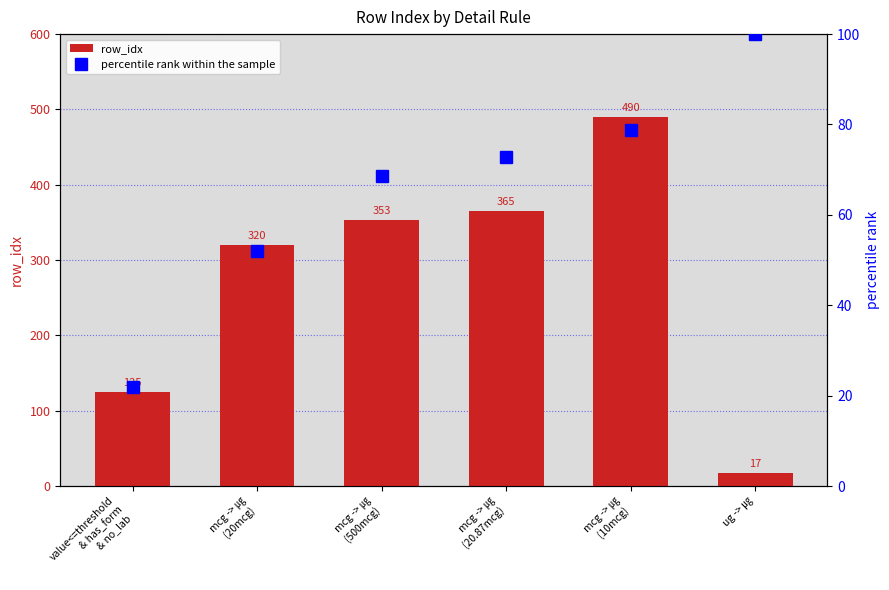

What is the total value across all series at ug -> ㎍?

117.0